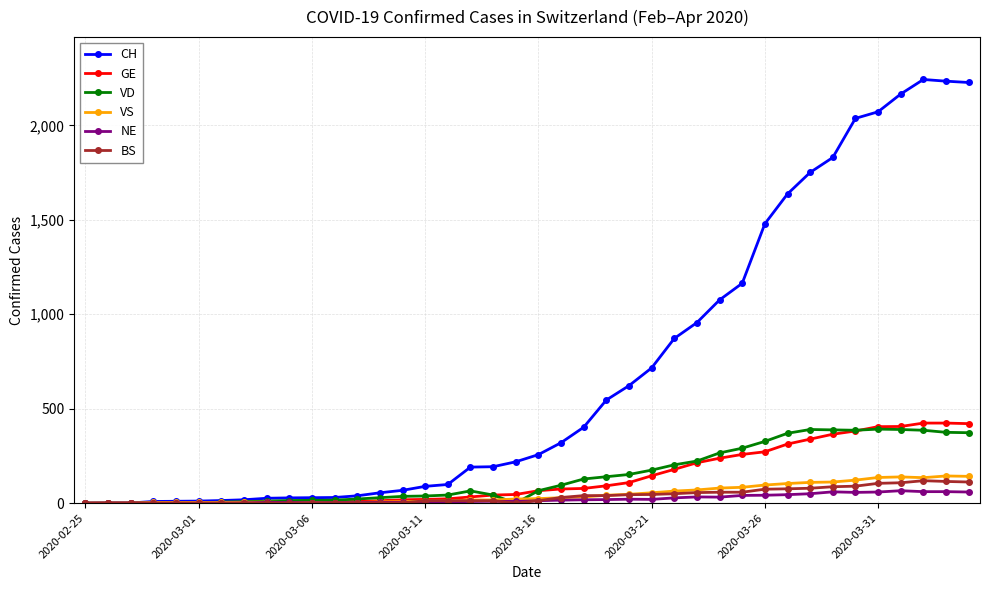

True or false: VD has more than 0 points higher than both neighbors.

True